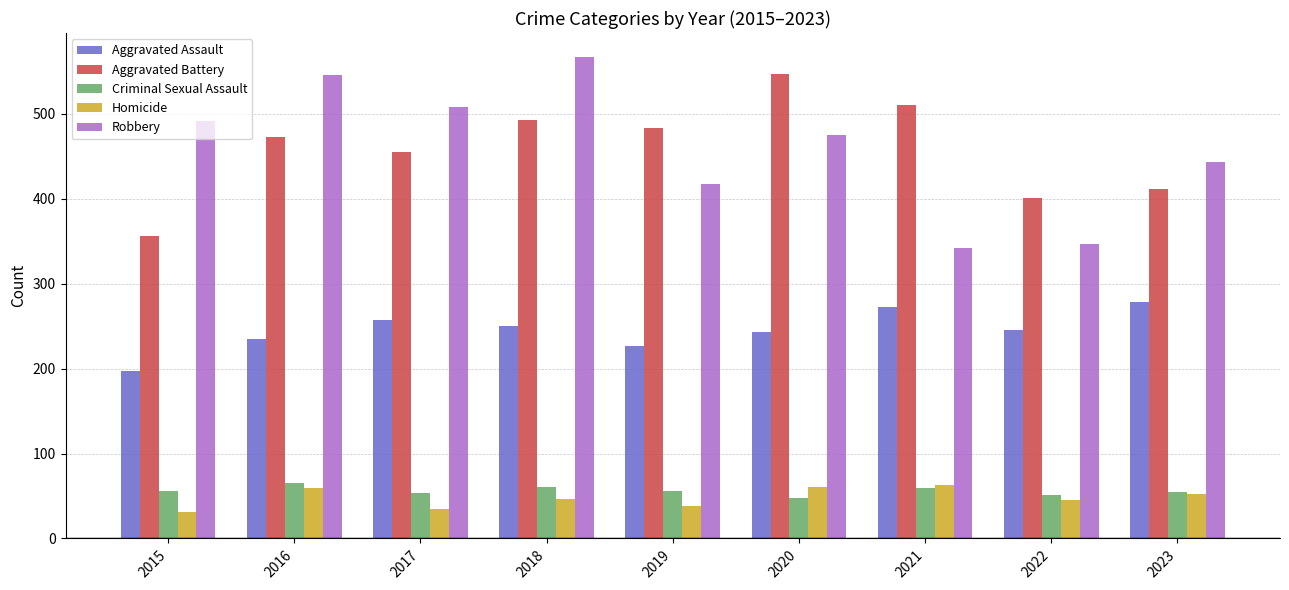

Is the value of Criminal Sexual Assault at 2020 greater than the value of Aggravated Assault at 2016?

No